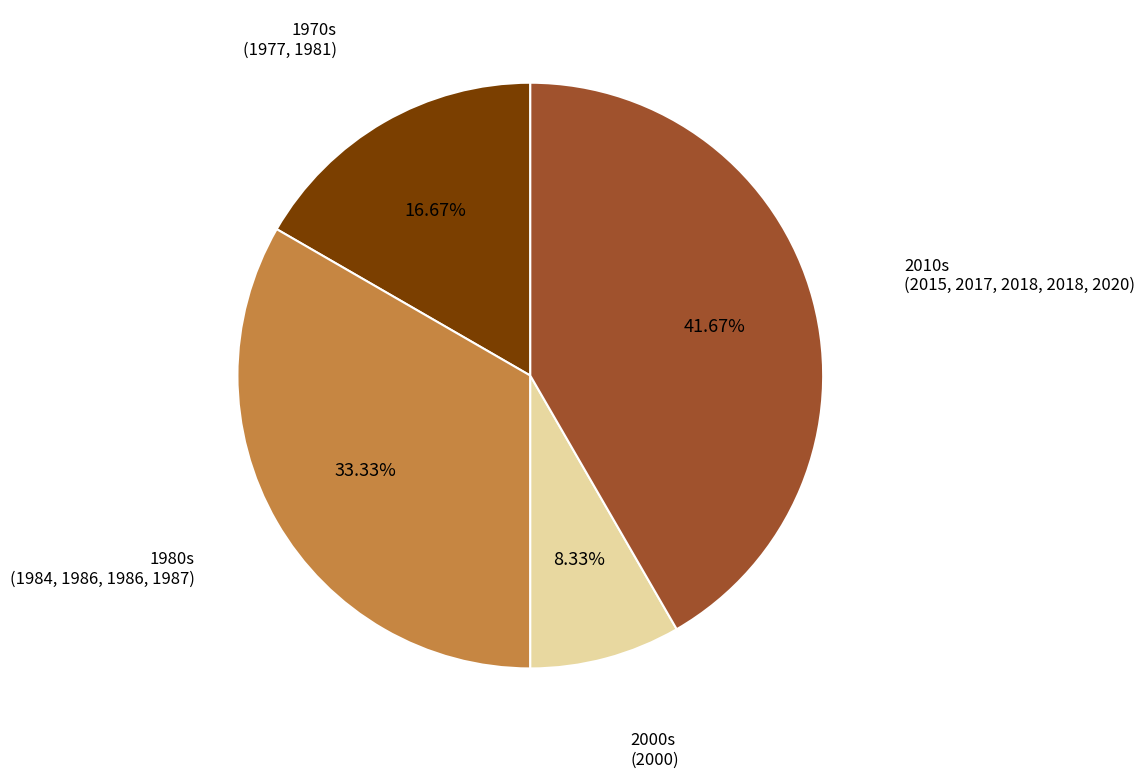

To the nearest percent, what is the average slice percentage?

25%